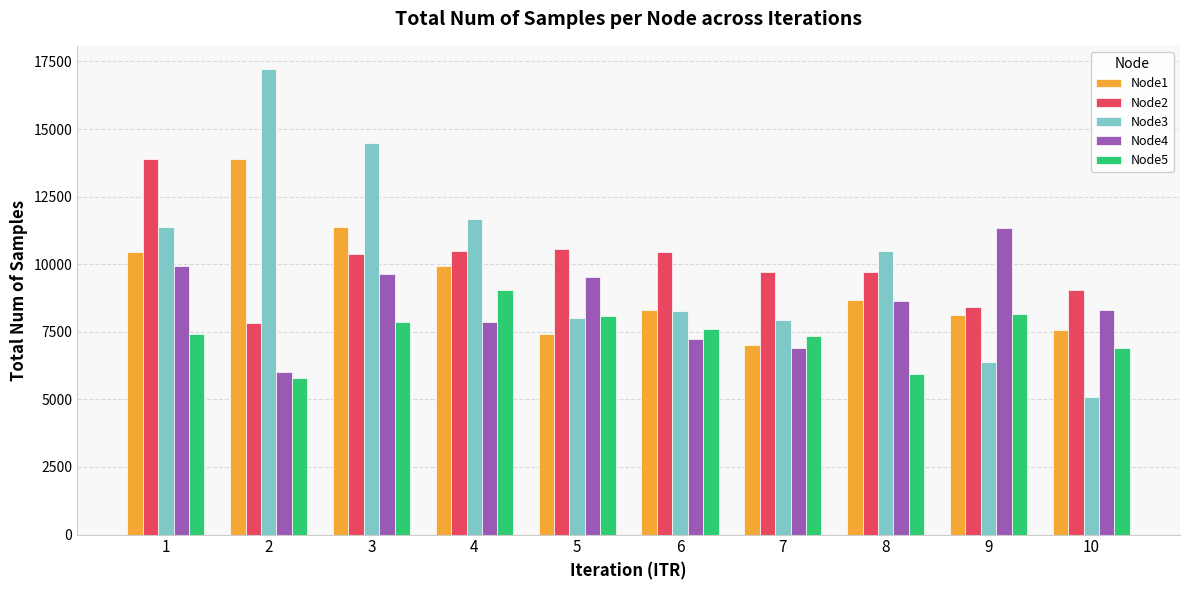

What is the sum of all Node5 values?

74152